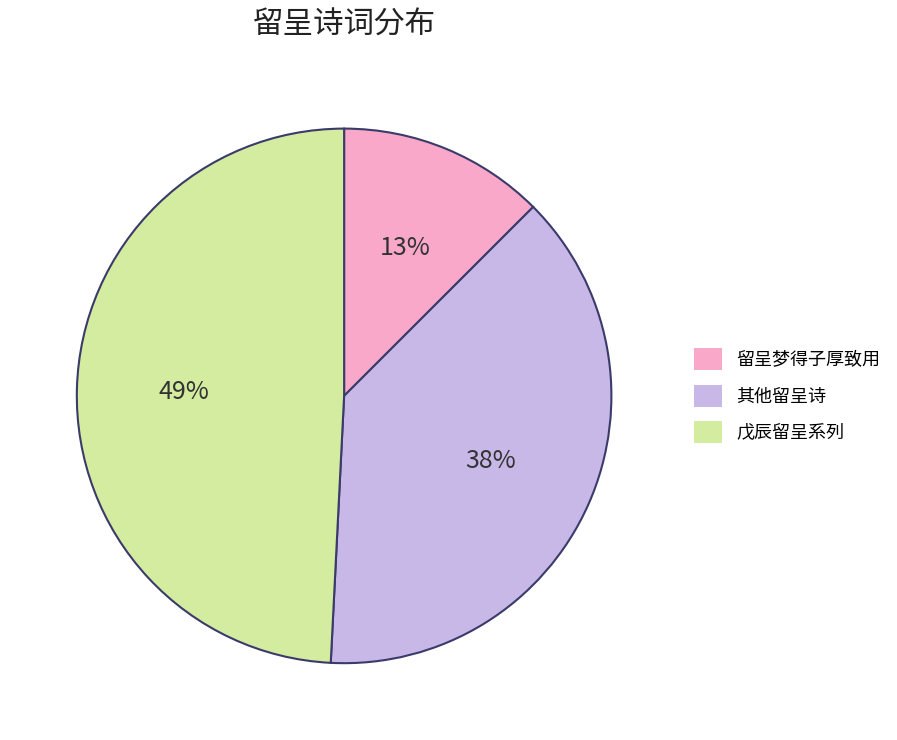

Does any single category account for the majority?

No